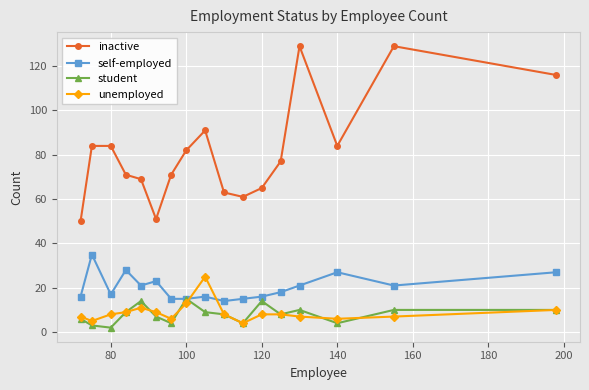

List the series in order of their peak value, lowest first.

student, unemployed, self-employed, inactive